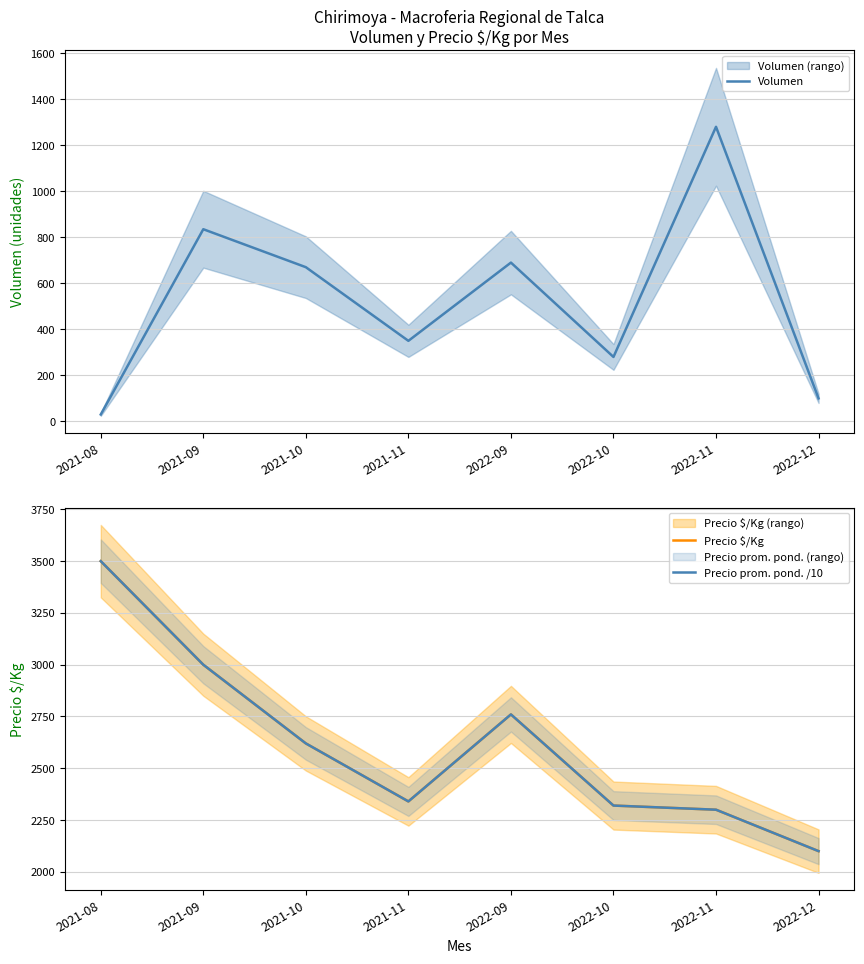

Is the value of Precio prom. pond. /10 at 2021-08 greater than the value of Precio $/Kg at 2022-11?

Yes